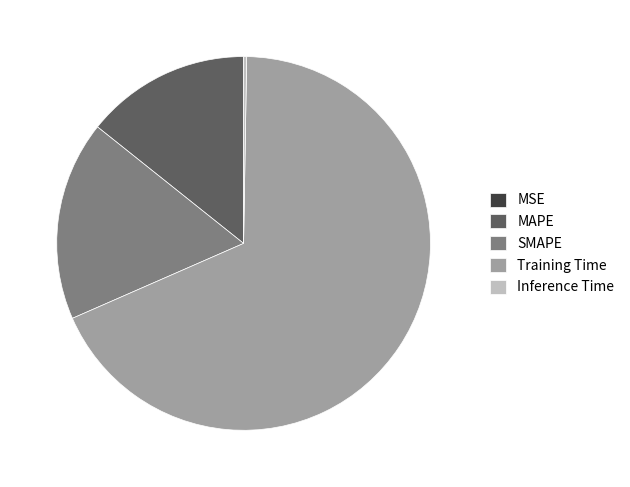

Is it true that Training Time is 55% of the pie?

False